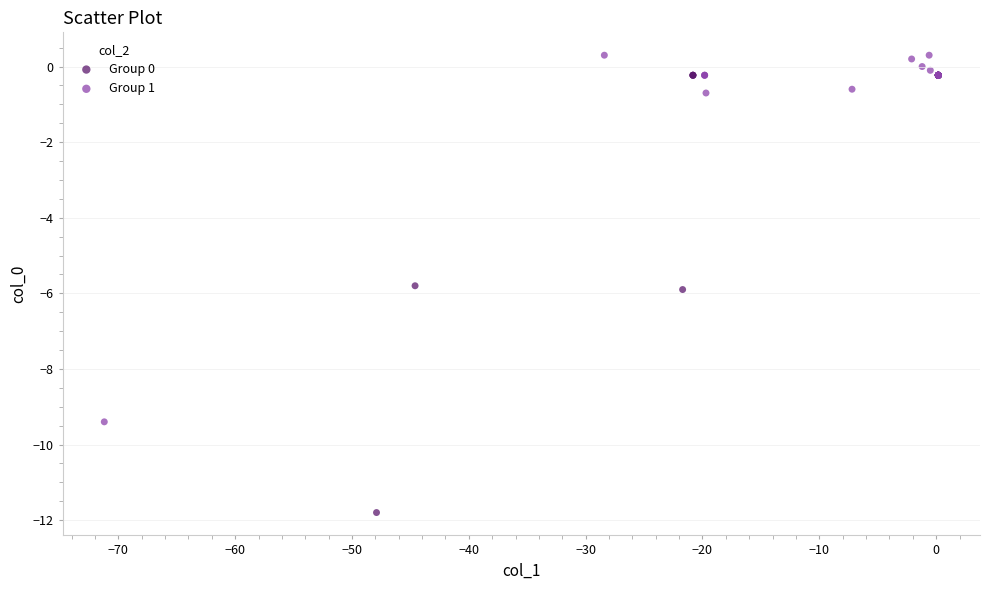

Which series reaches the maximum Y coordinate?

Group 1